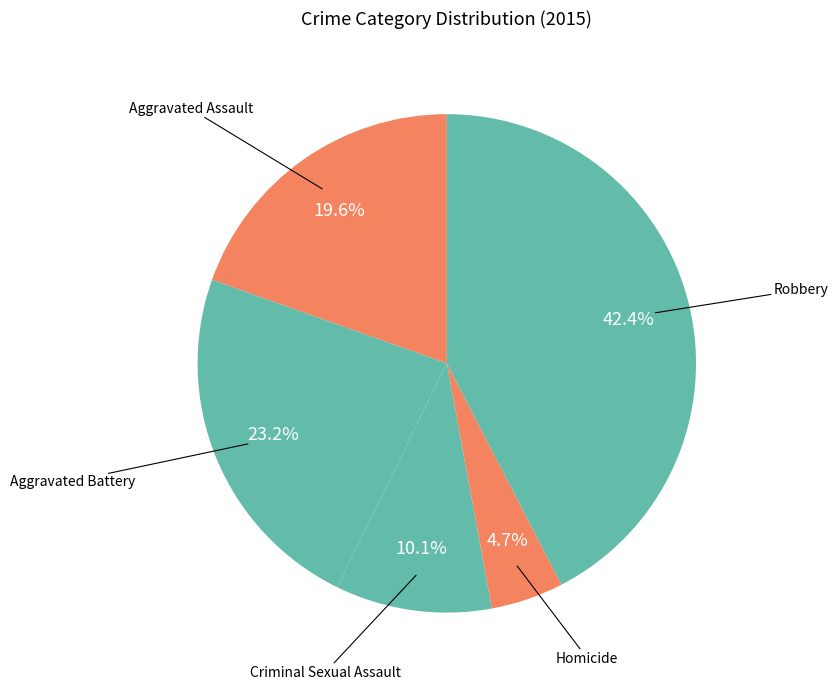

How many segments does this pie chart have?

5